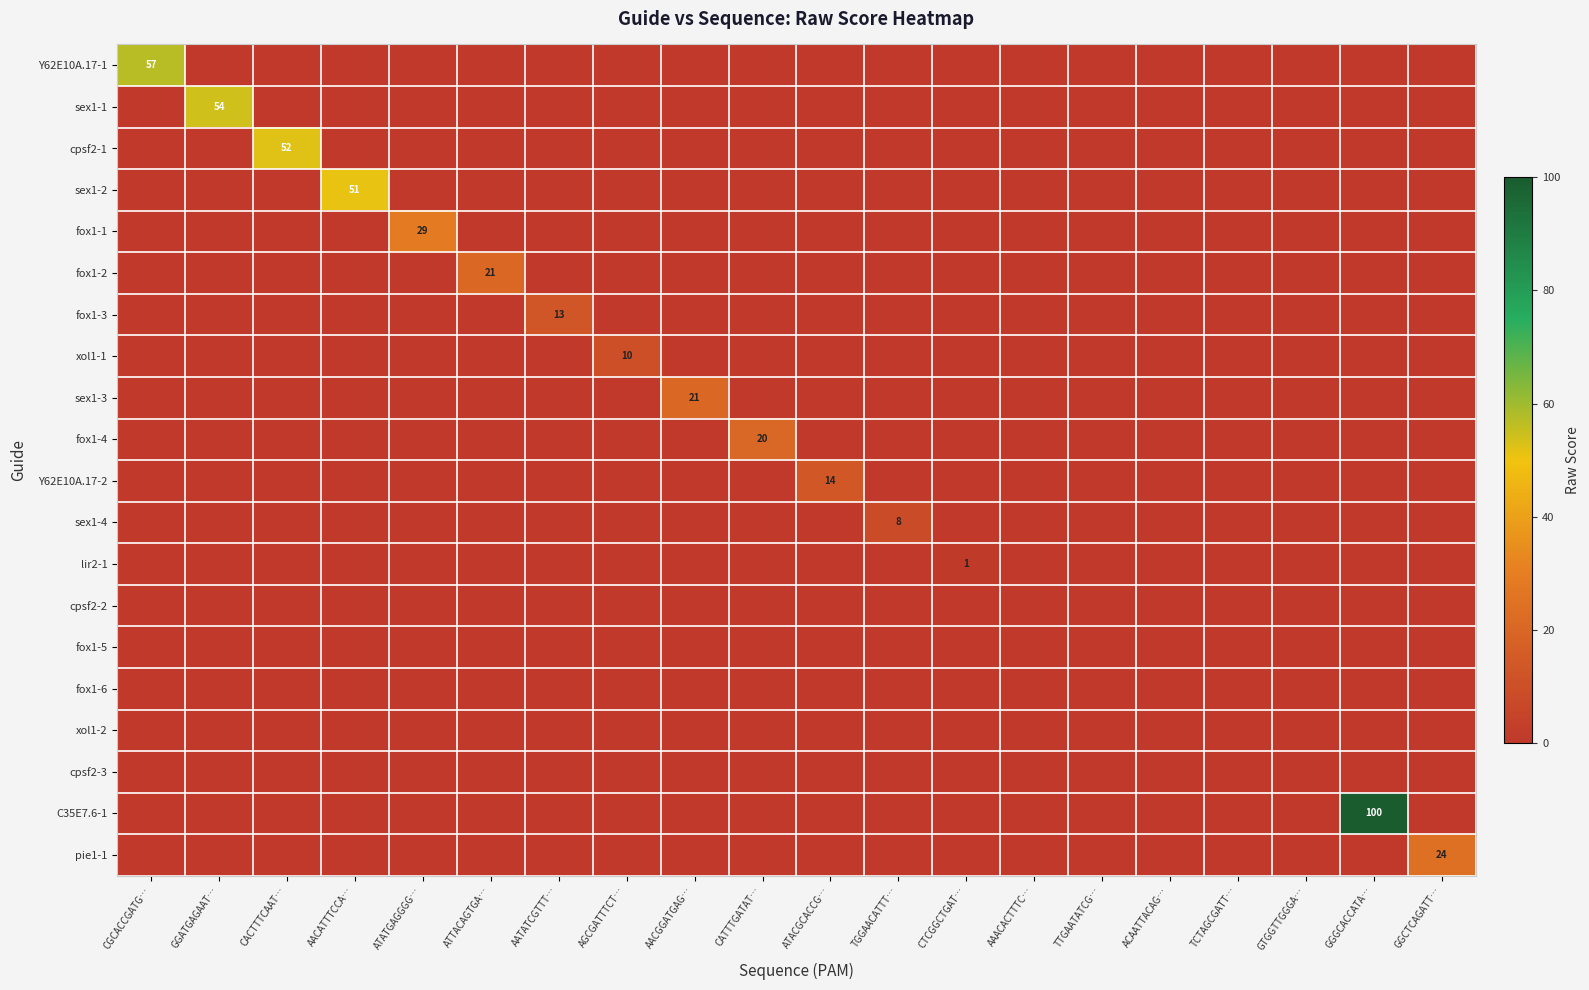

What is the total value across all series at AACGGATGAG…?

21